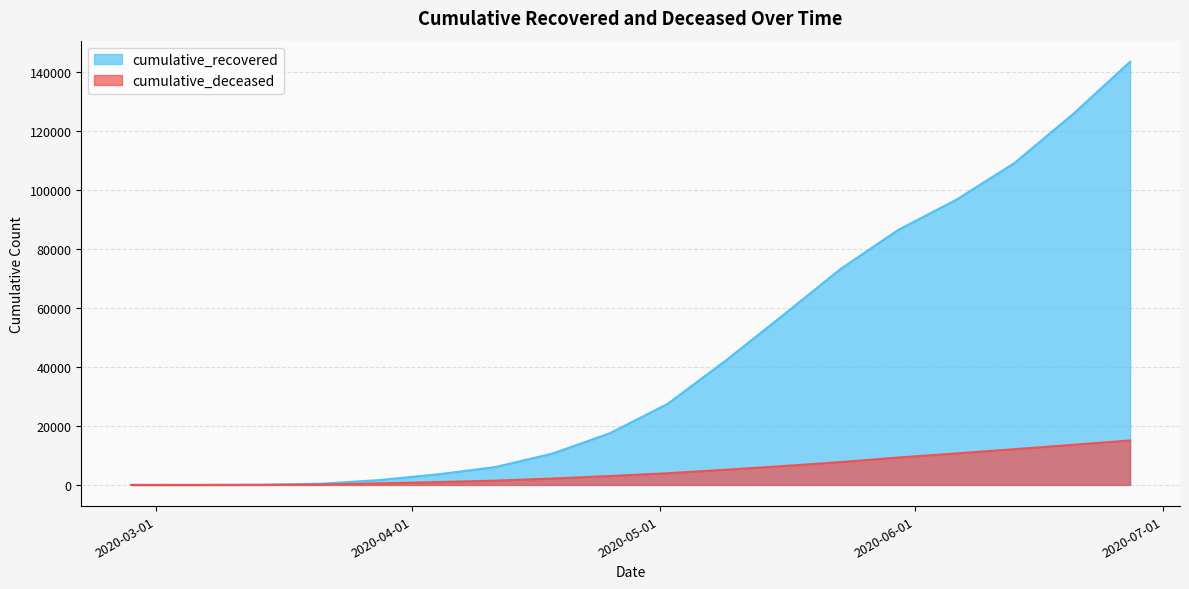

Rank the series by their average value, from highest to lowest.

cumulative_recovered, cumulative_deceased